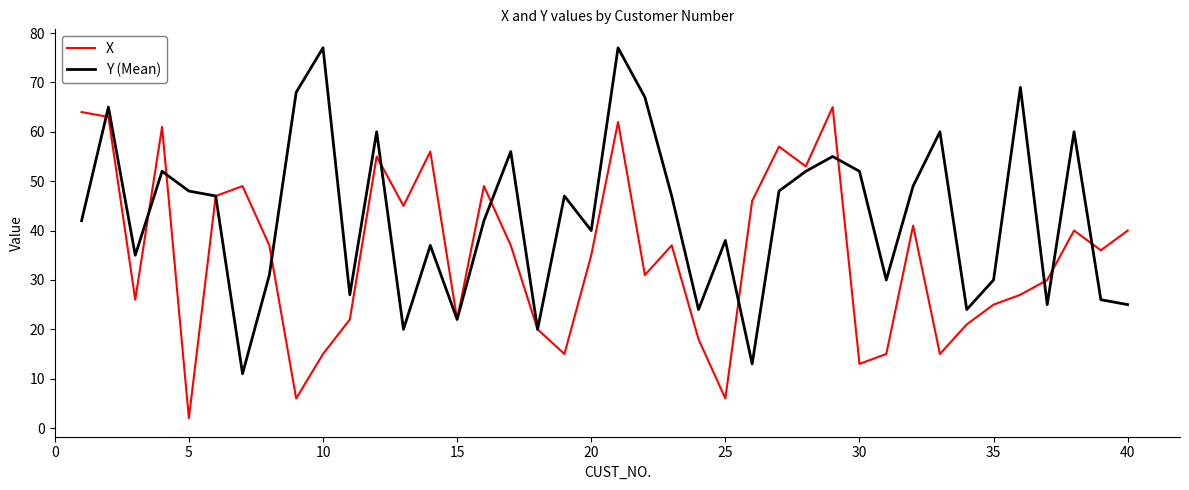

List the series in order of their overall mean, highest first.

Y (Mean), X